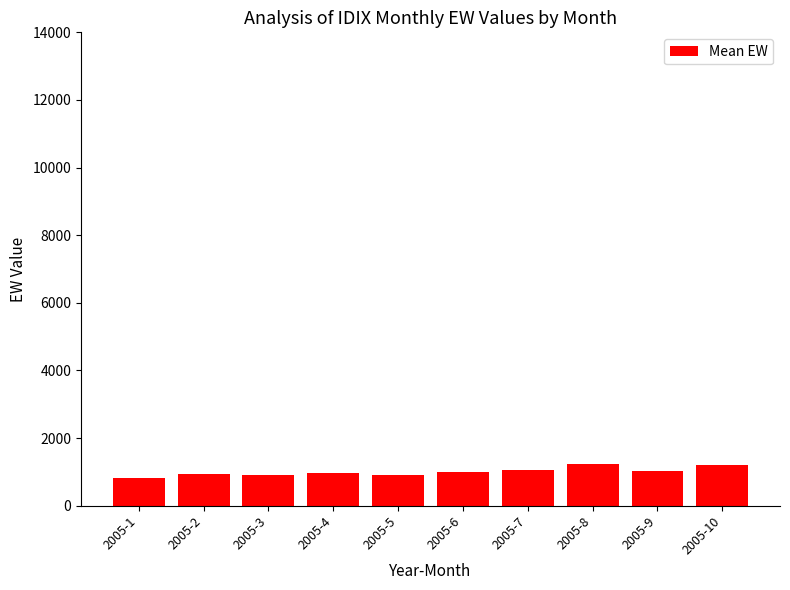

How many bars are there in total?

10